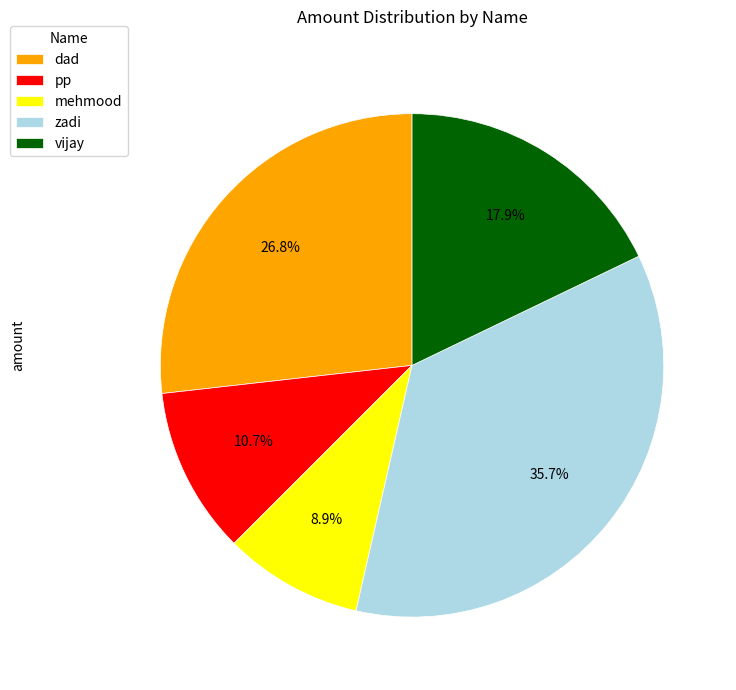

How many slices are in this pie chart?

5